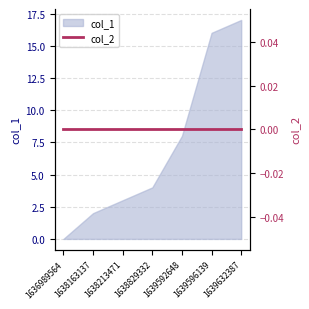

At which label does col_1 reach its peak?

1639632387